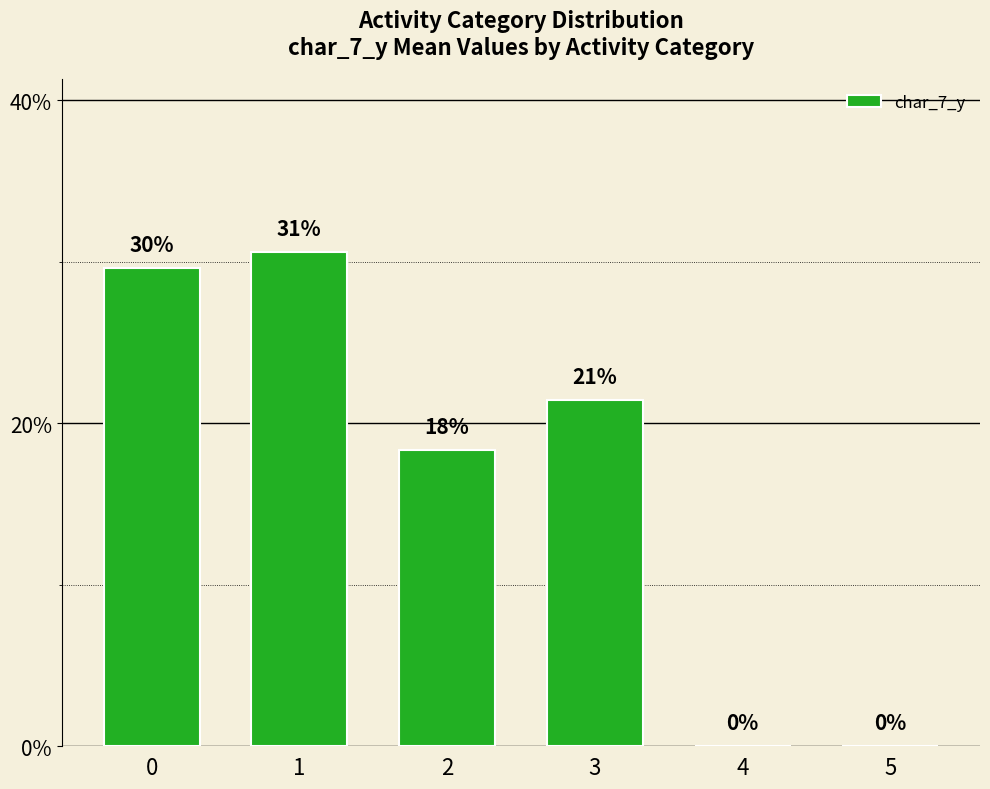

Reading left to right, transcribe all the data shown in this chart.

29.6	30.6	18.4	21.4	0.0	0.0